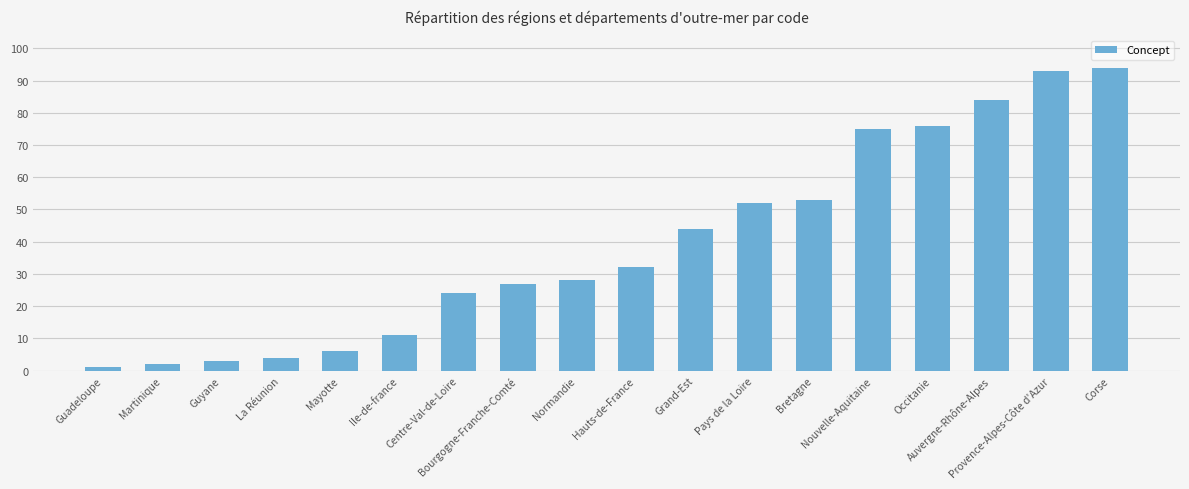

The value at Bourgogne-Franche-Comté is 47. True or false?

False